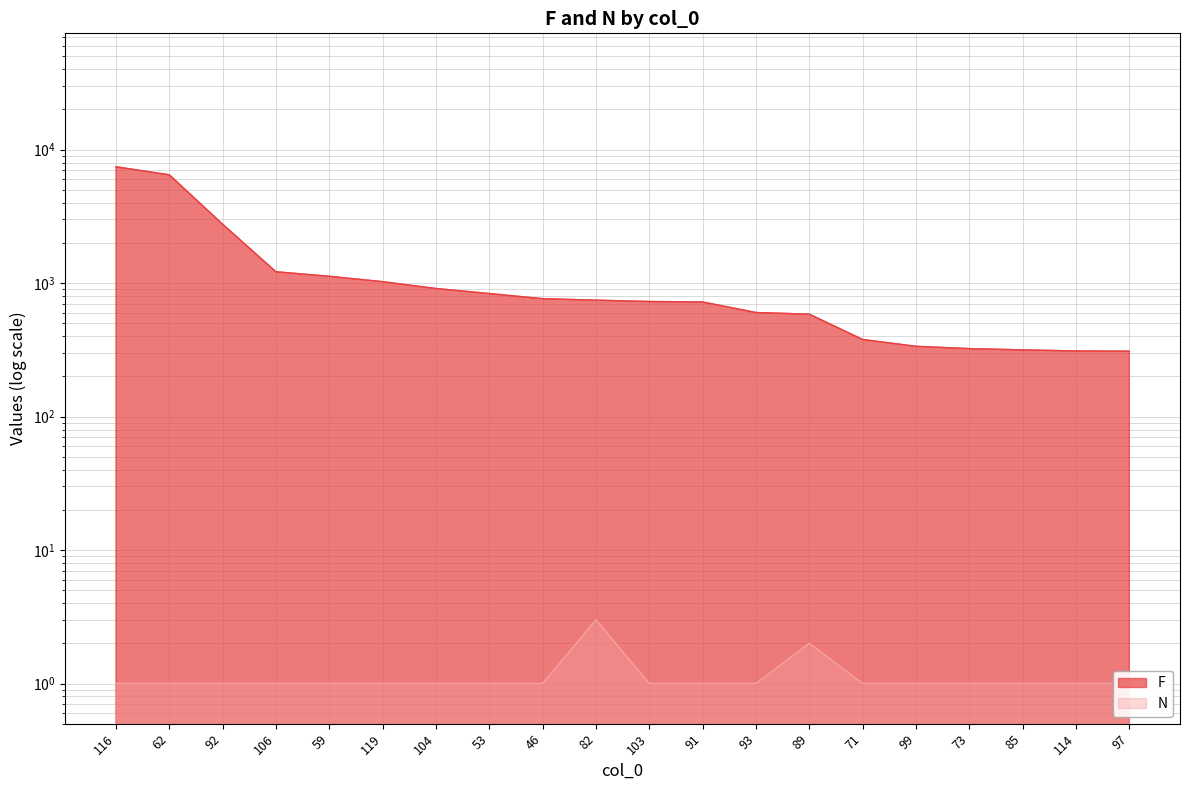

Does the chart have visible grid lines?

Yes